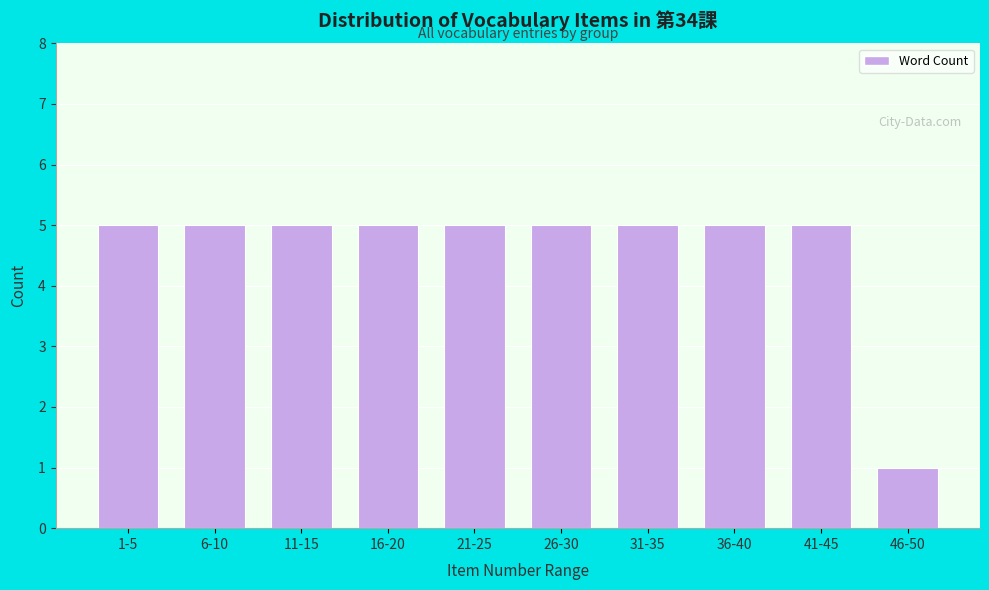

Reading left to right, transcribe all the data shown in this chart.

5	5	5	5	5	5	5	5	5	1